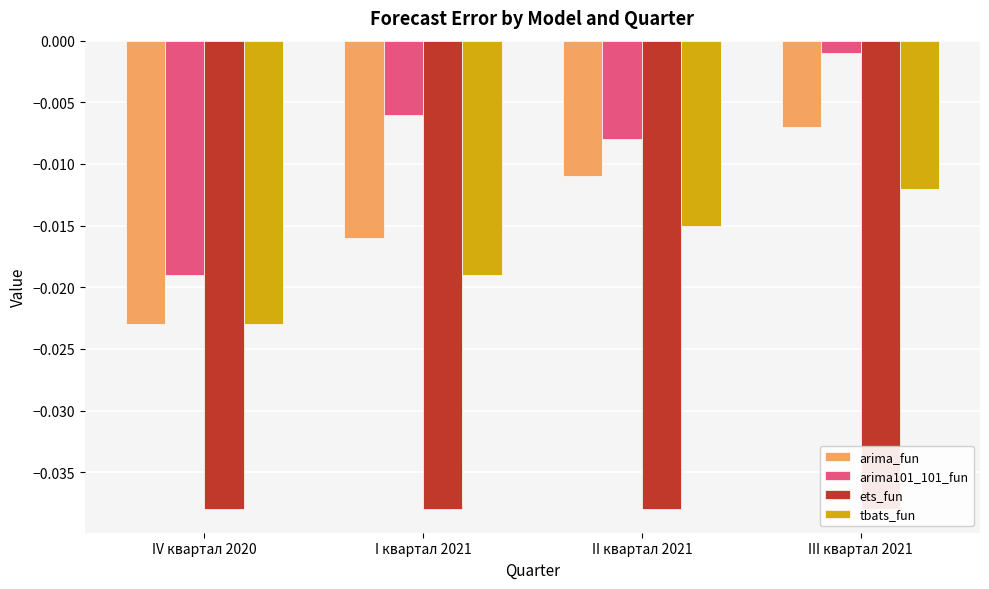

Which series has the largest range (max minus min)?

arima101_101_fun